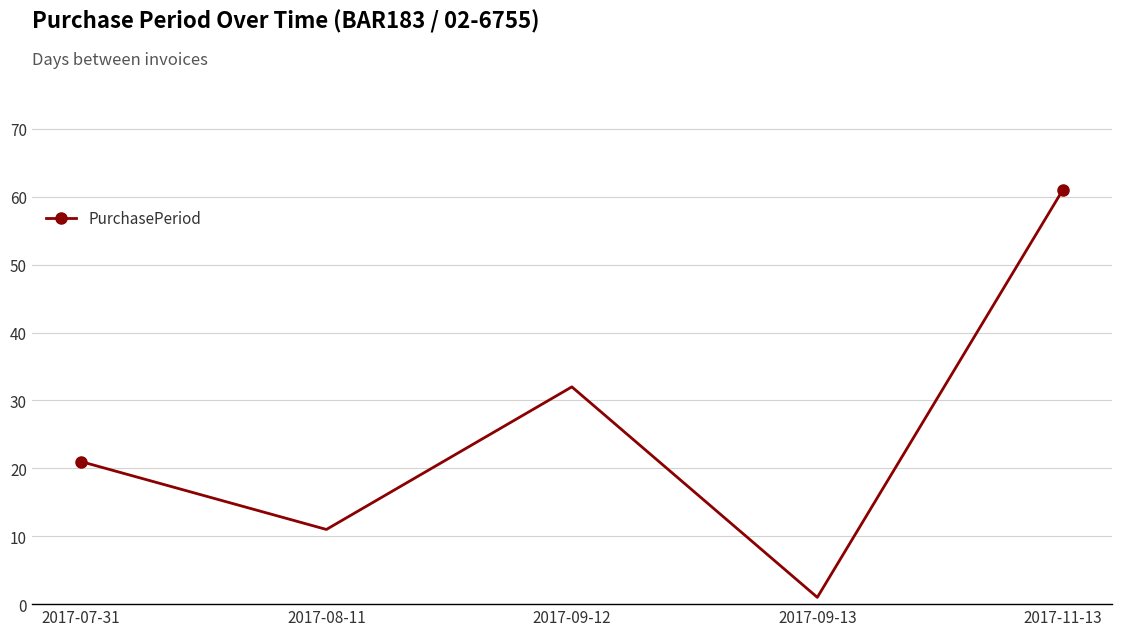

Reading left to right, list all the values displayed in this chart.

2017-07-31=21	2017-08-11=11	2017-09-12=32	2017-09-13=1	2017-11-13=61